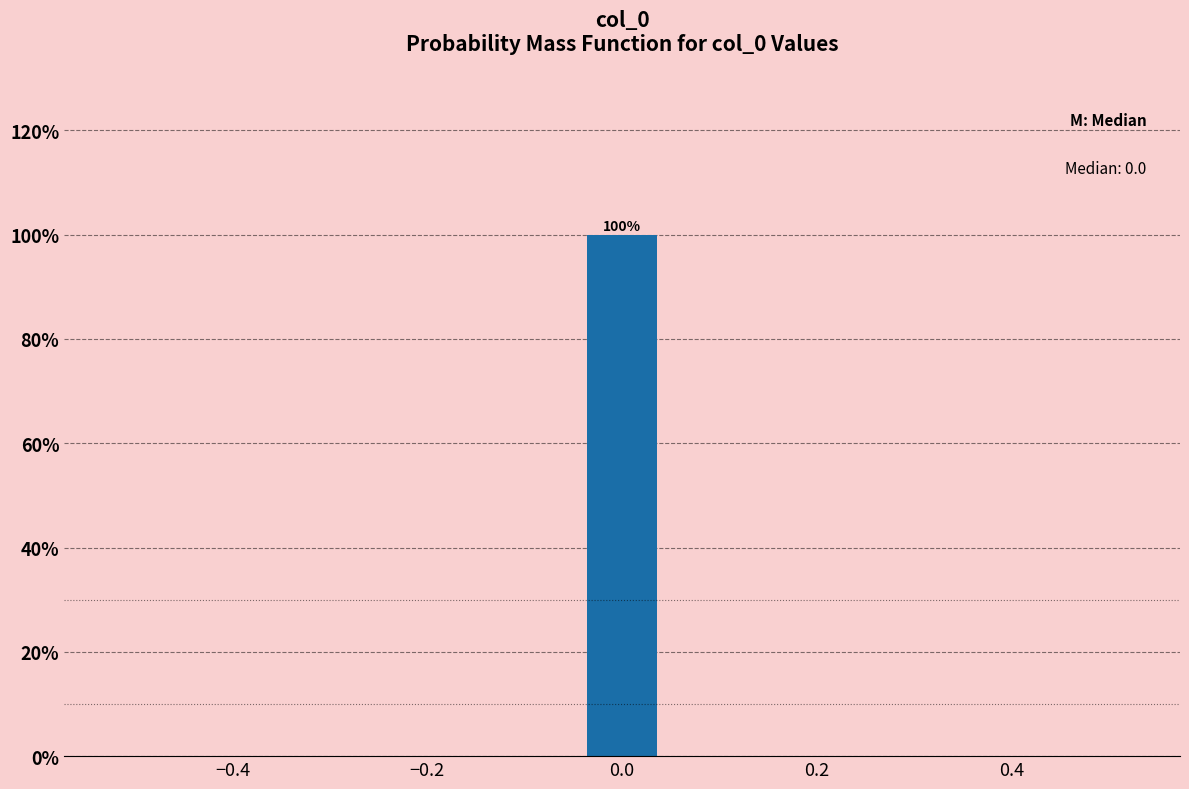

Over which range of the x-axis is the bar tallest?

-0.04 to 0.04